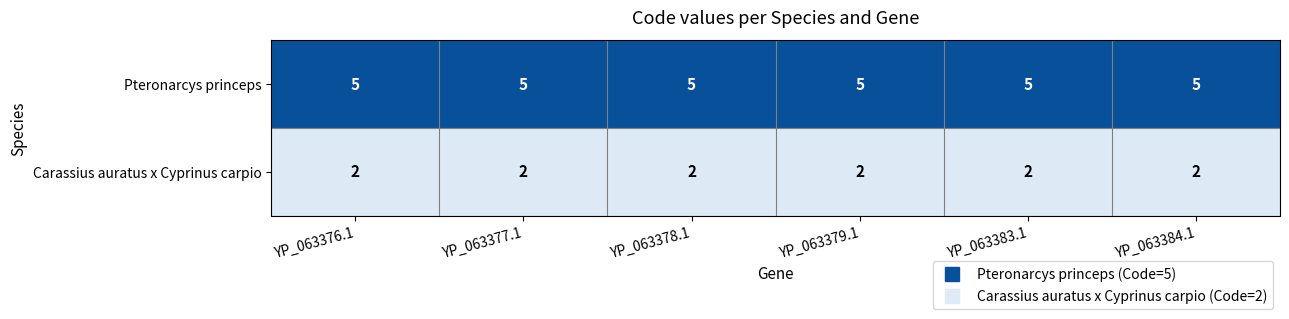

Rank the series by their maximum value, from highest to lowest.

Pteronarcys princeps, Carassius auratus x Cyprinus carpio